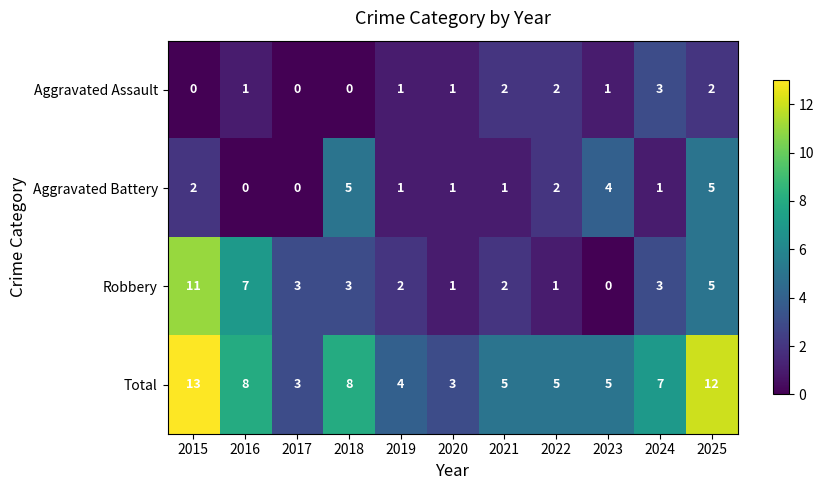

What is the highest value of the Aggravated Battery series?

5